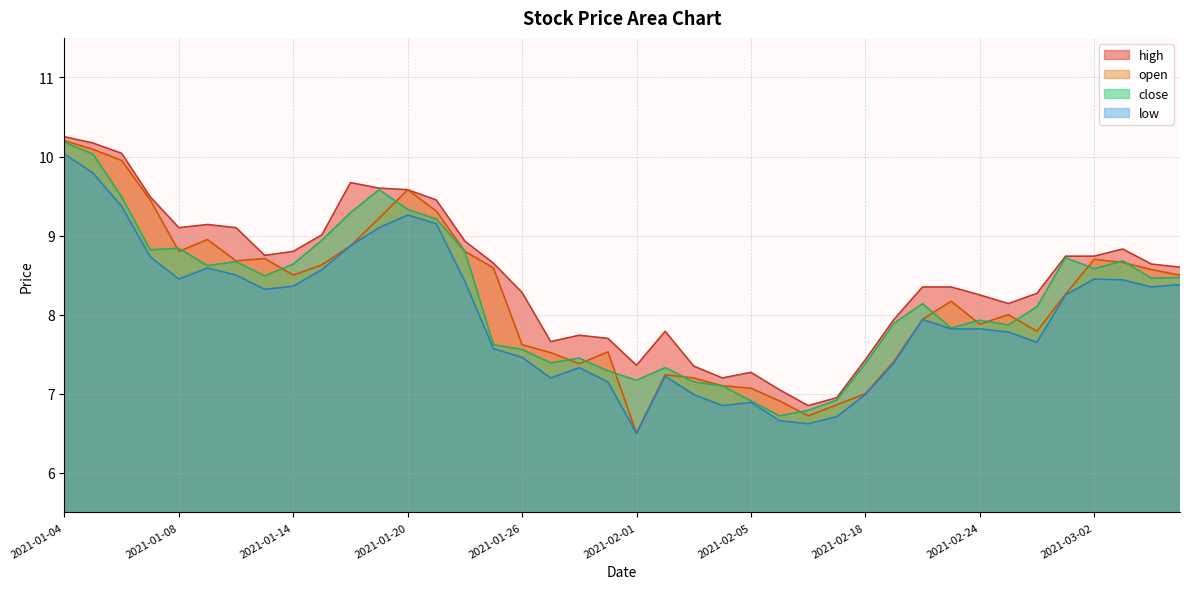

List the series in order of their peak value, highest first.

high, open, close, low